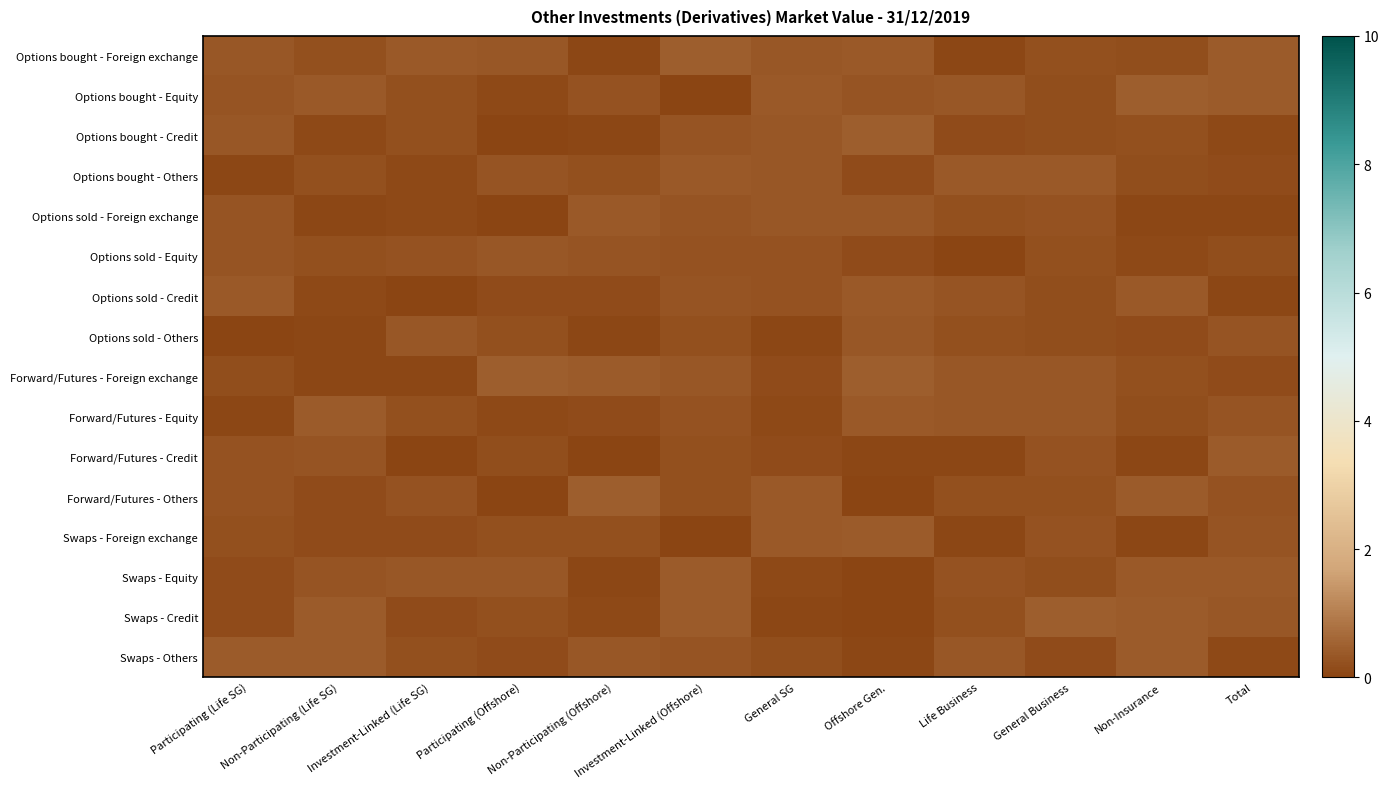

Rank the series by their maximum value, from lowest to highest.

Options sold - Others, Options sold - Equity, Options sold - Foreign exchange, Options bought - Others, Options sold - Credit, Swaps - Foreign exchange, Forward/Futures - Equity, Swaps - Equity, Forward/Futures - Credit, Swaps - Others, Forward/Futures - Others, Options bought - Credit, Forward/Futures - Foreign exchange, Options bought - Equity, Options bought - Foreign exchange, Swaps - Credit